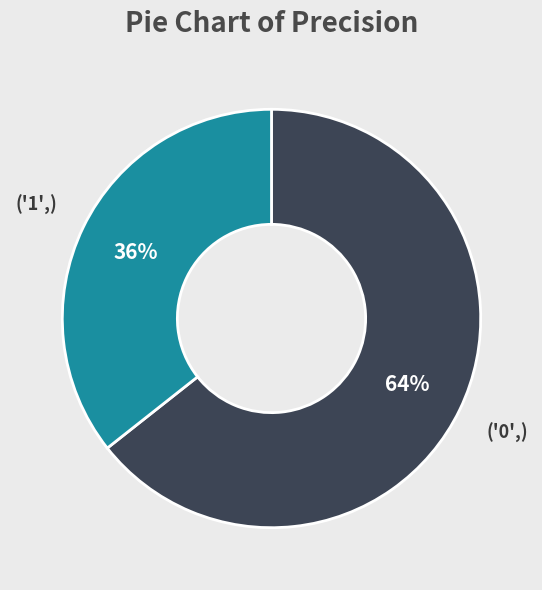

To the nearest percent, what is the average slice percentage?

50%